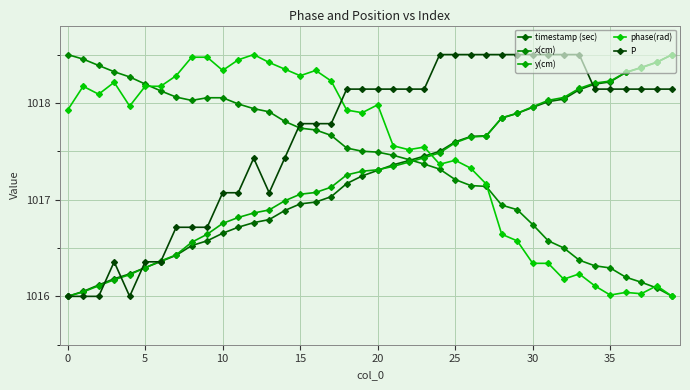

True or false: y(cm) has more than 2 interior local peaks.

False